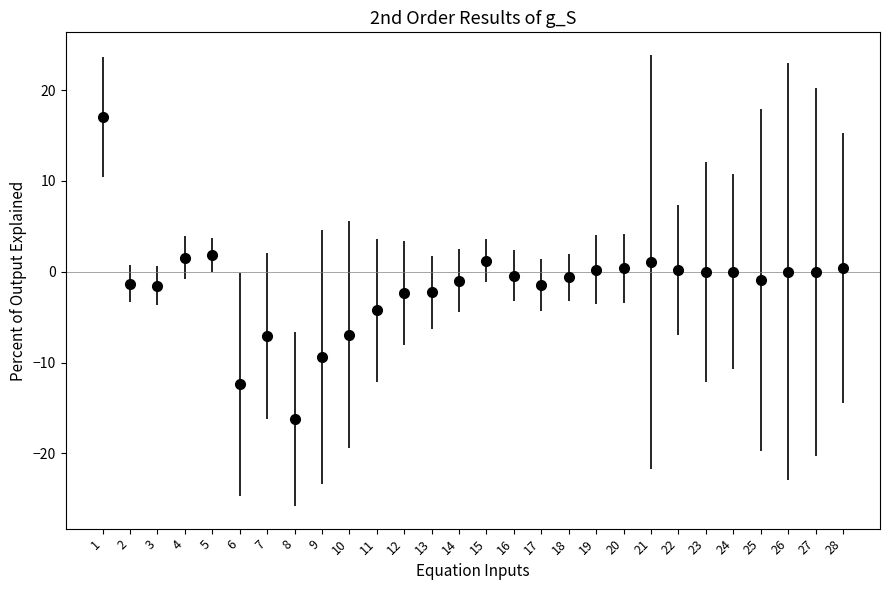

What is the smallest value displayed?

-16.2